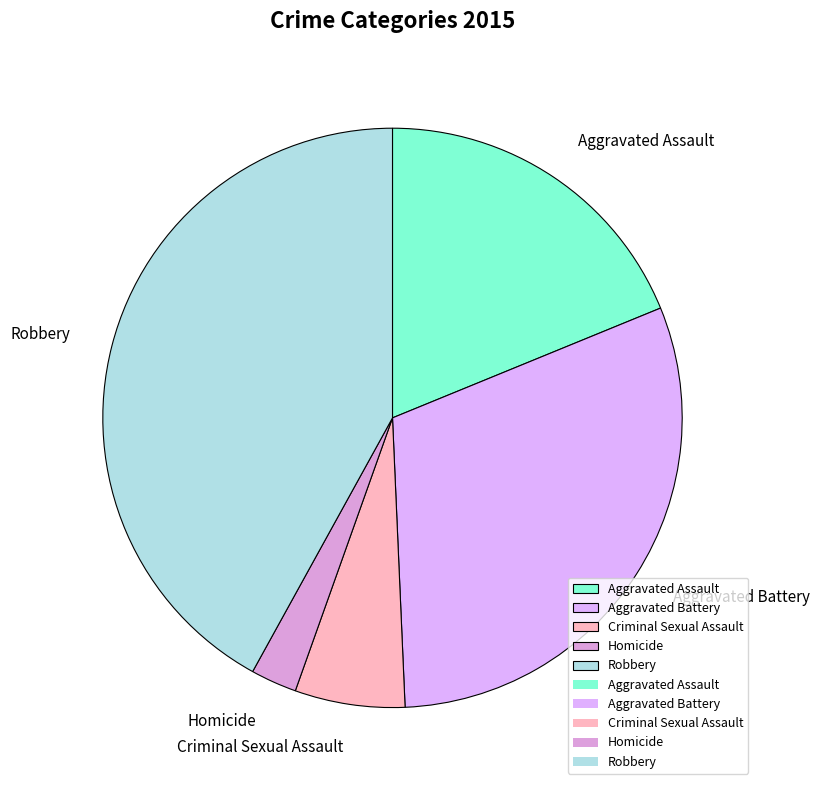

Does any single category account for the majority?

No